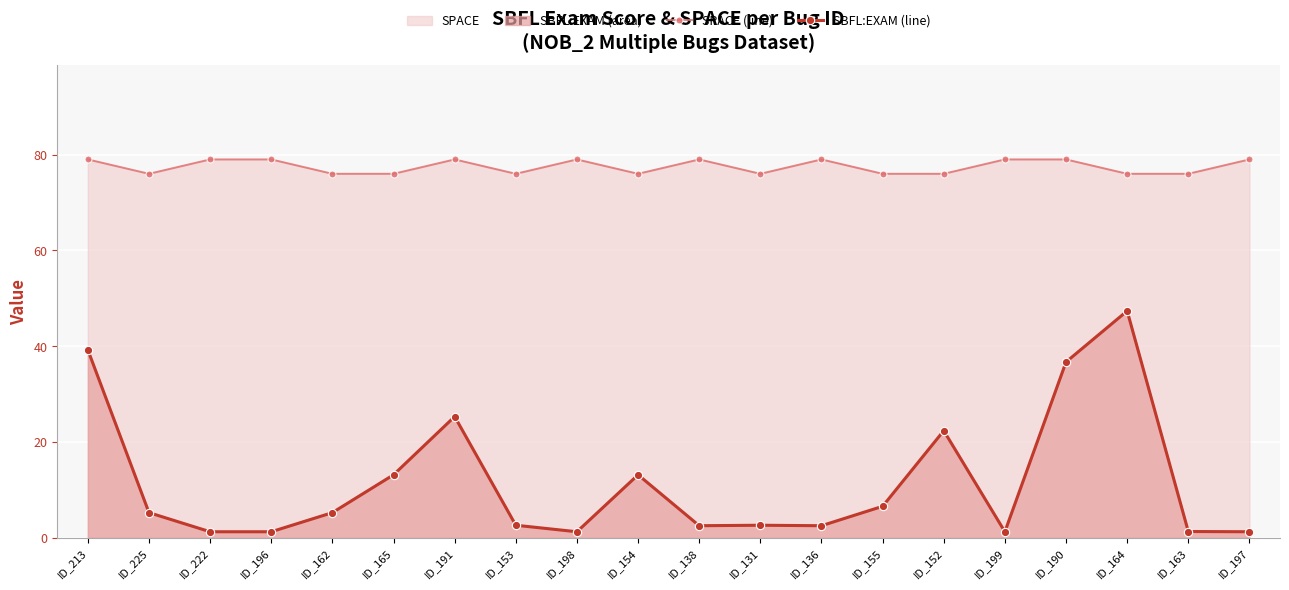

What is the spread (max minus min) of values at ID_163?

74.7